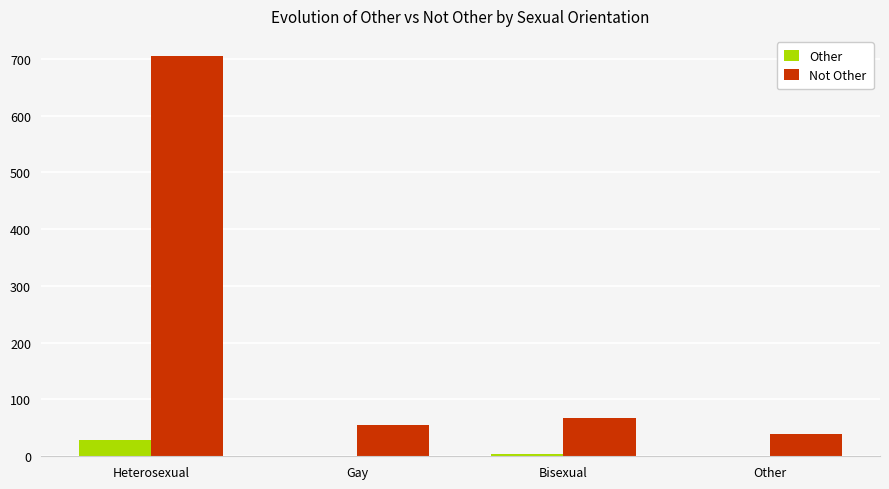

What is the greatest value displayed?

705